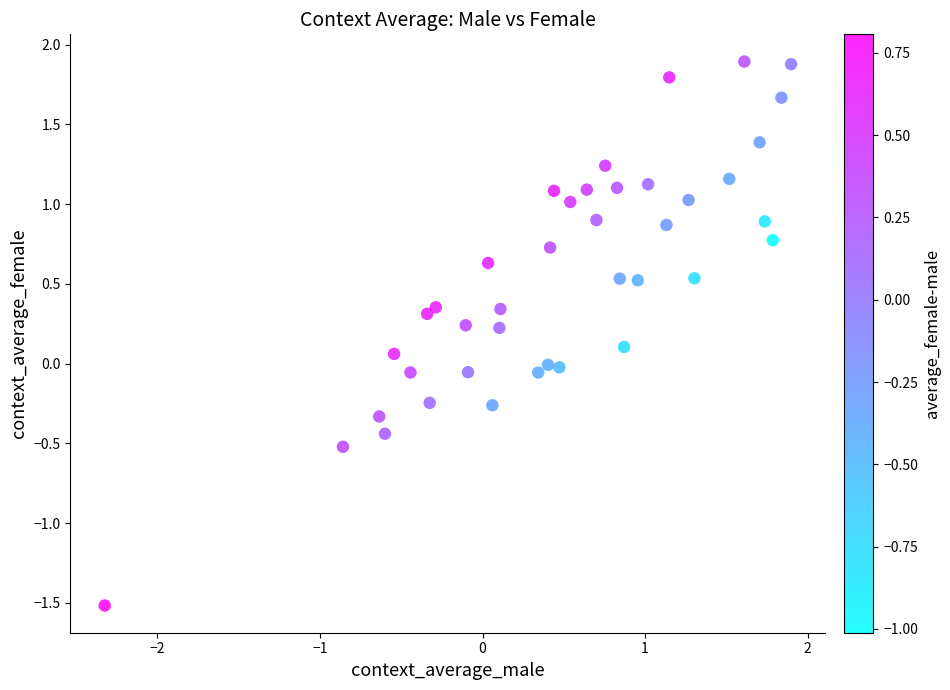

What is the range of Y values (max minus min)?

3.4